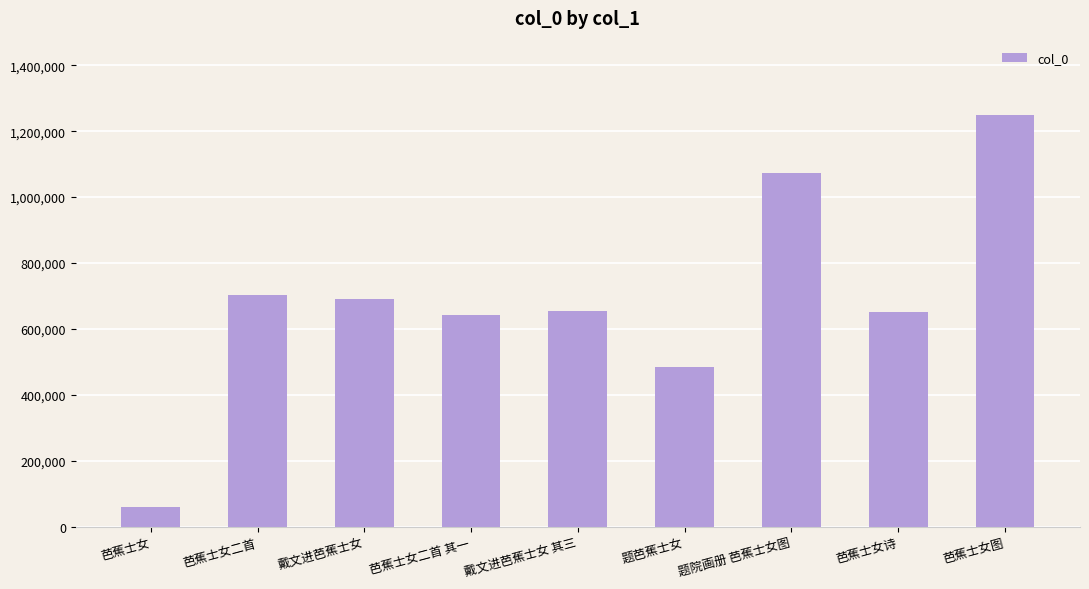

Does the chart contain stacked bars?

No